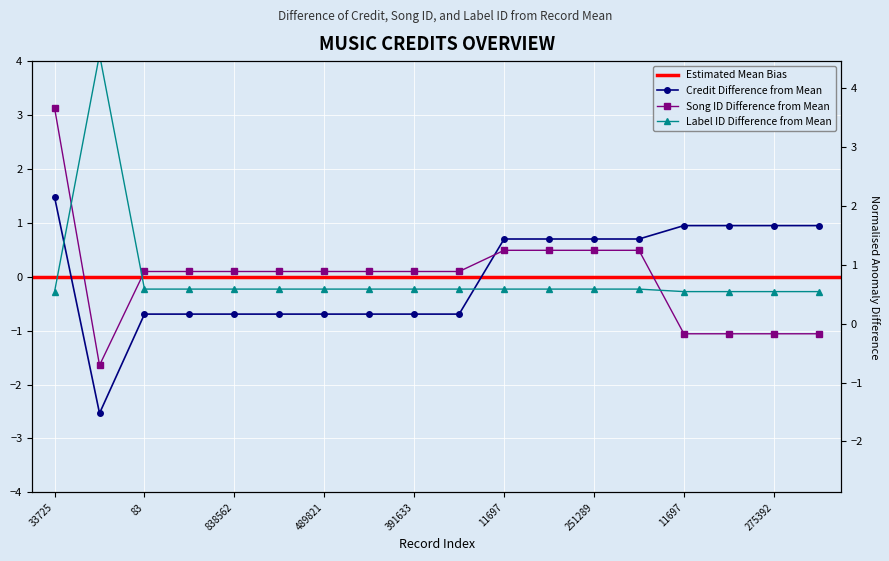

The value of labelid at 17 is -0.3. True or false?

True